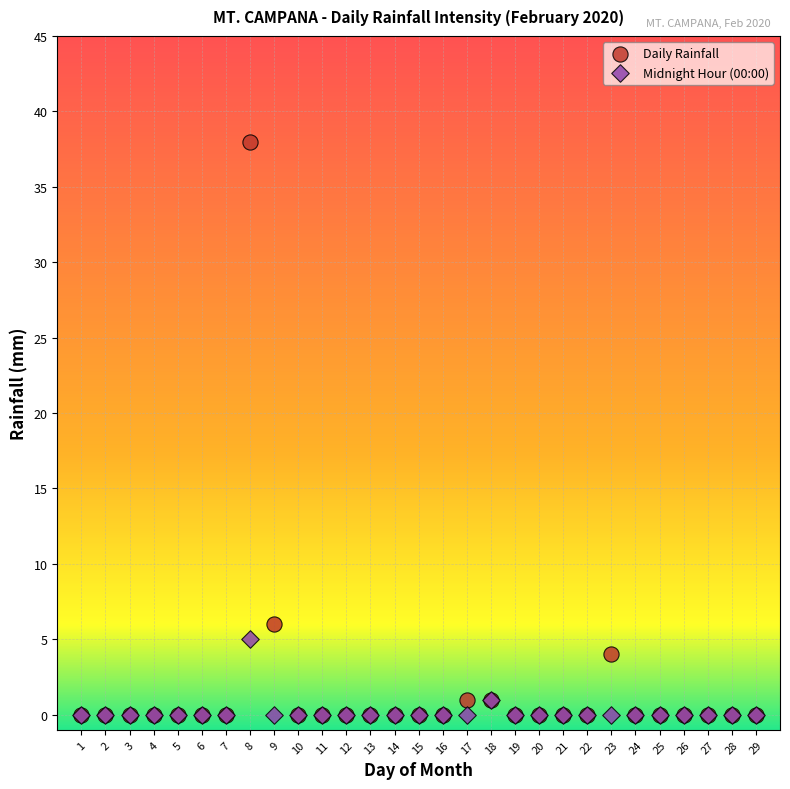

Across all series, what Y value is closest to 19?

6